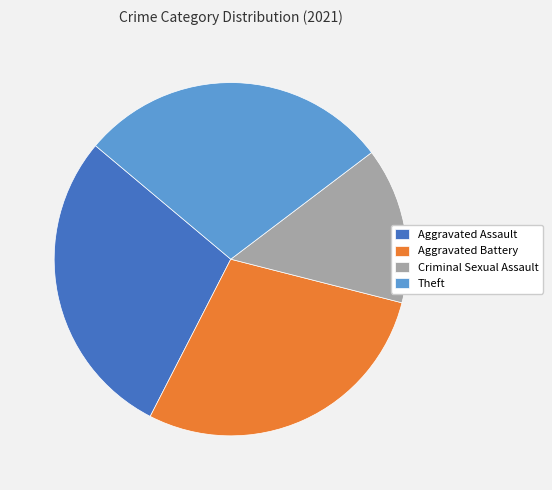

What is the ratio of the value at Aggravated Assault to the value at Criminal Sexual Assault?

2.0